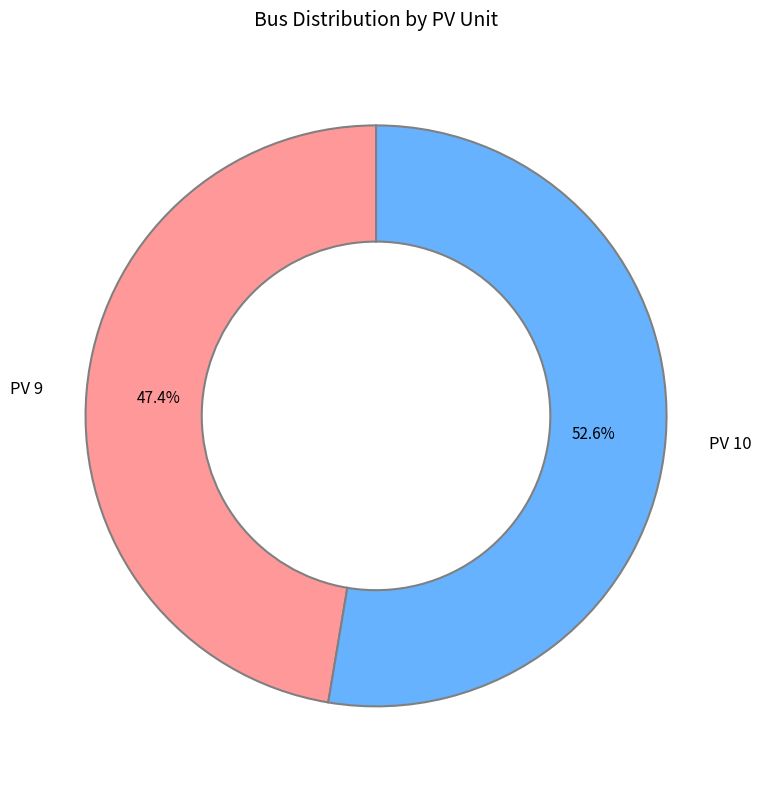

What is the majority slice?

PV 10